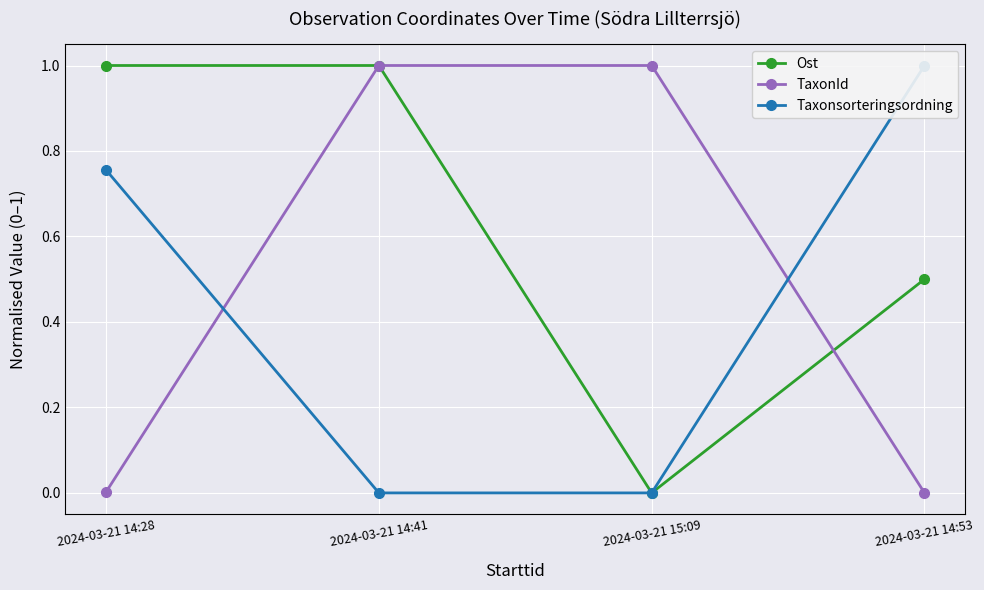

How many interior local valleys does the Ost series have?

1